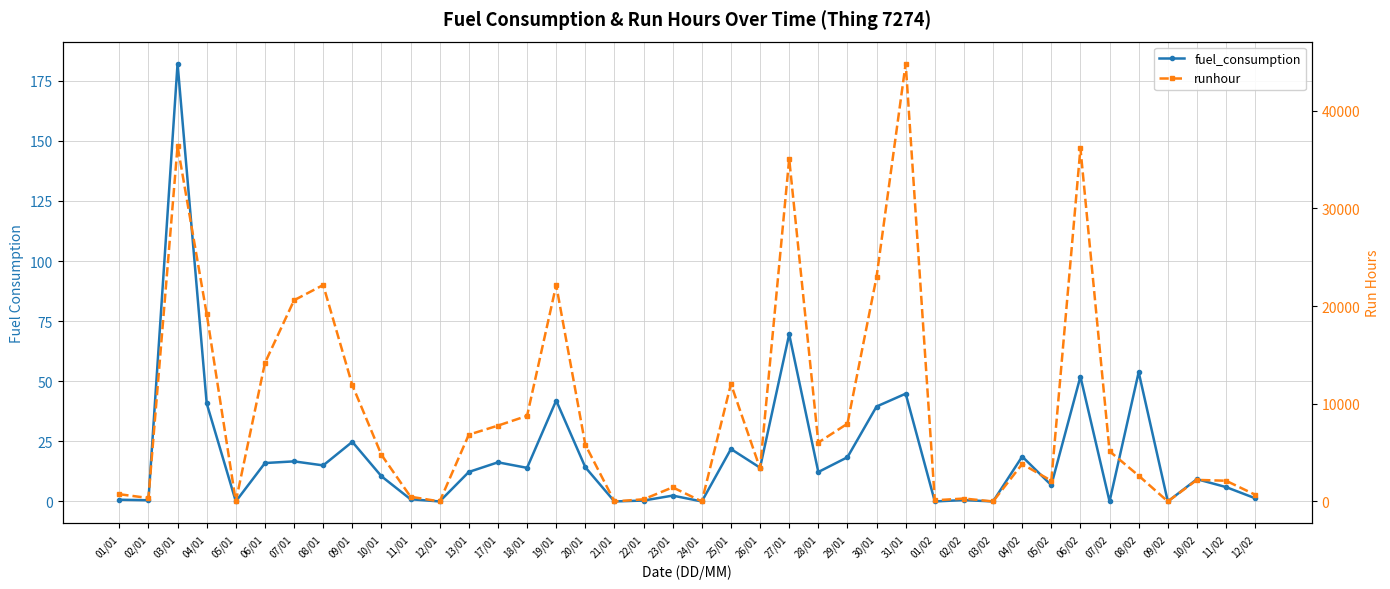

True or false: runhour and fuel_consumption intersect in this chart.

False